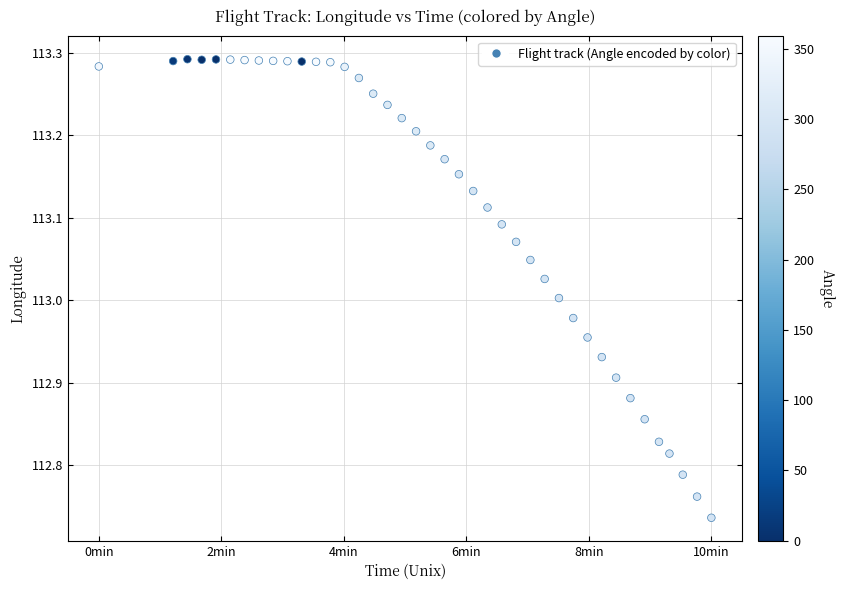

What is the range of Y values (max minus min)?

0.6